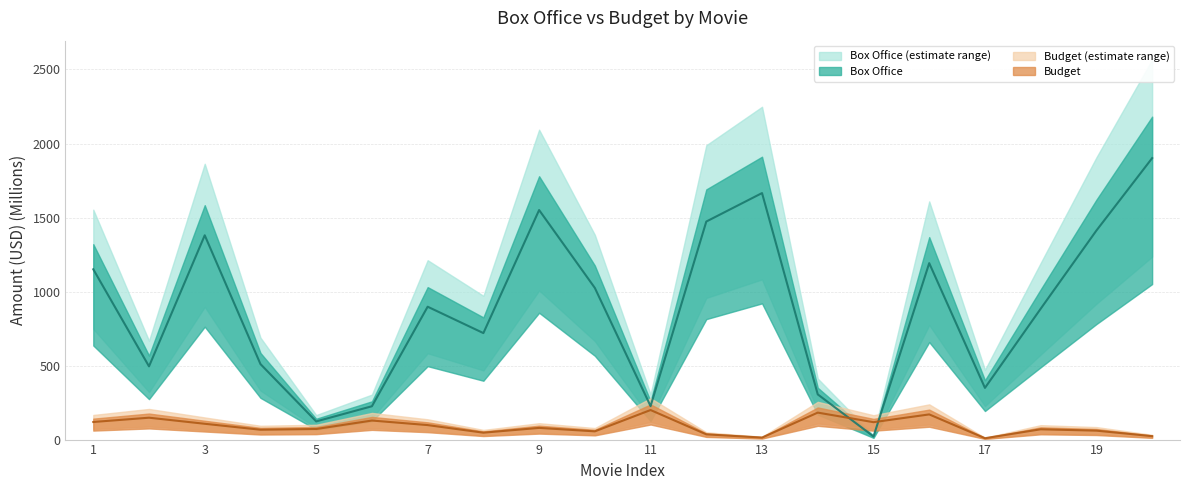

Rank the series at 13 from highest to lowest value.

box_office, budget